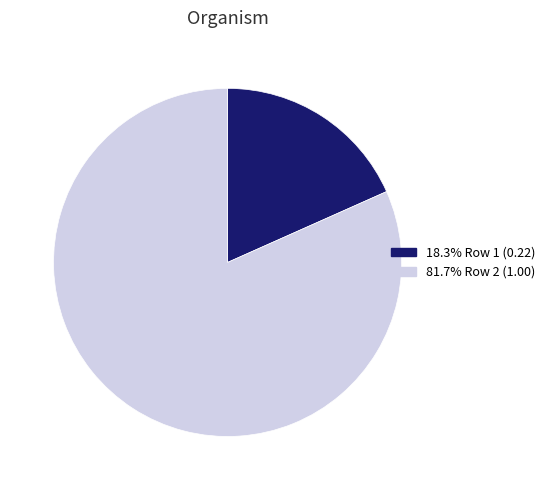

Is the sum of 81.7% Row 2 (1.00) and 18.3% Row 1 (0.22) greater than half?

Yes